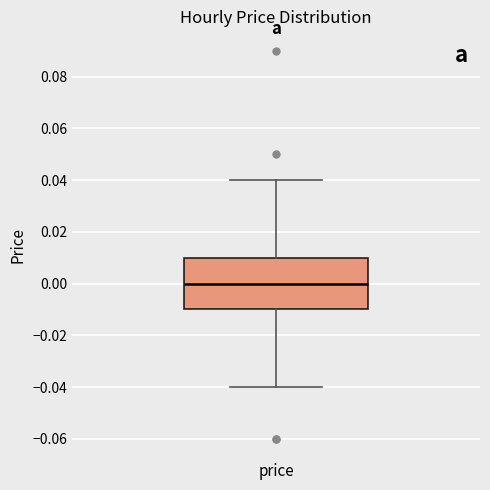

Read this box plot against the y-axis: the position of the median line, the range covered by the box, and the ends of both whiskers. The values are not printed on the chart, so give them approximately, as read against the axis.

median 0.00, box -0.01 to 0.01, whiskers -0.04 to 0.04